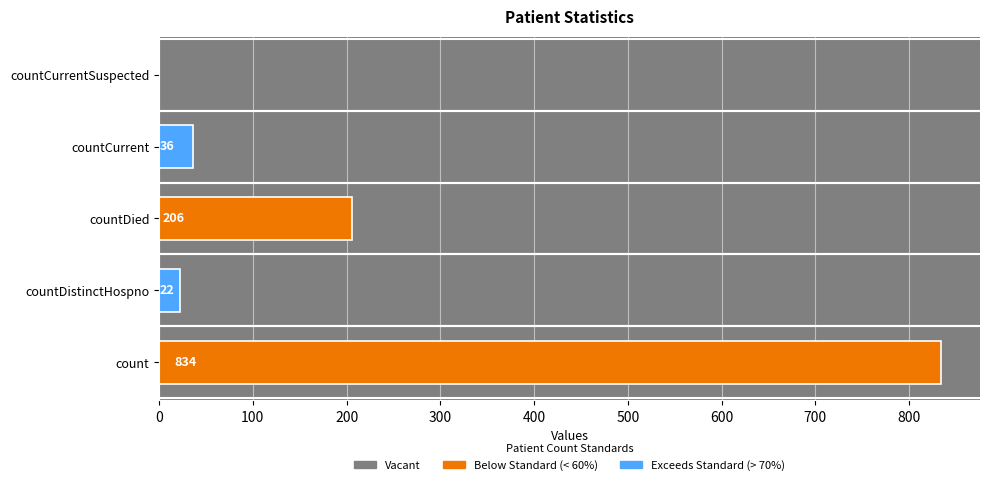

Count the number of data series in this chart.

1